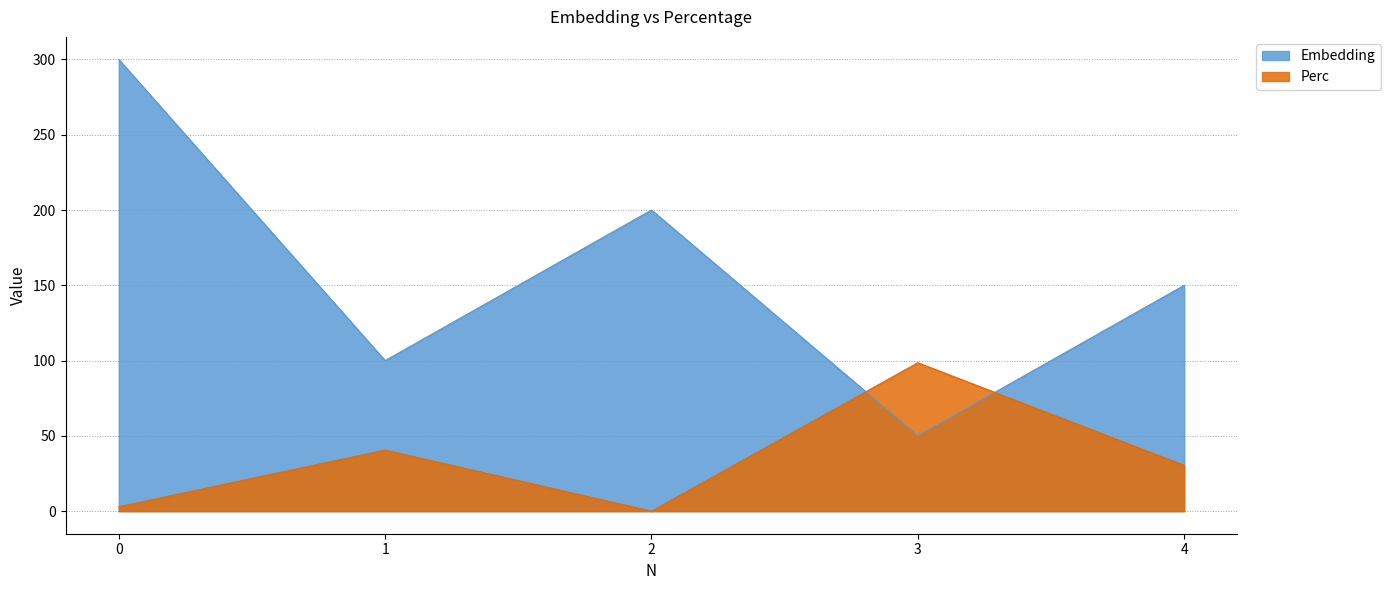

Rank the series by their average value, from highest to lowest.

Embedding, Perc